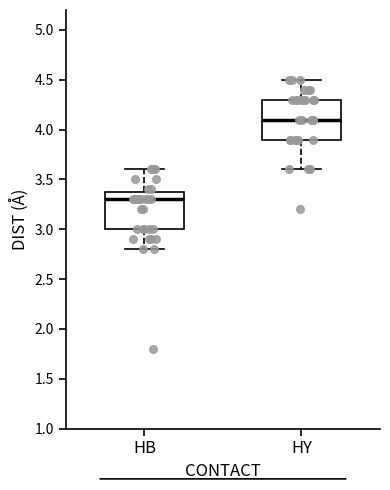

Where does the median line of the box for HY sit on the y-axis? The values are not printed on the chart, so give them approximately, as read against the axis.

4.1